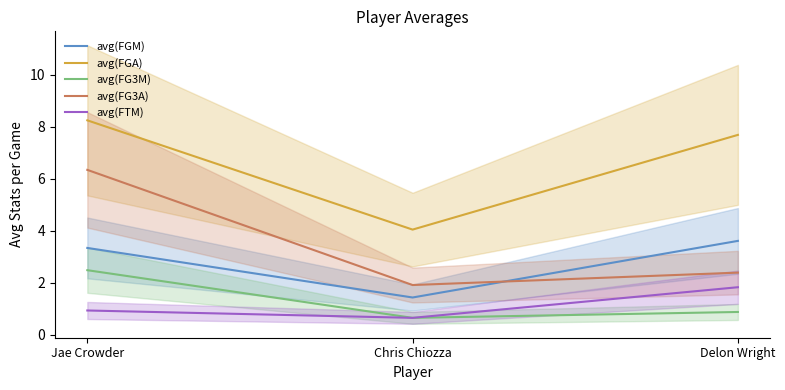

At how many categories does at least one series exceed 5?

2